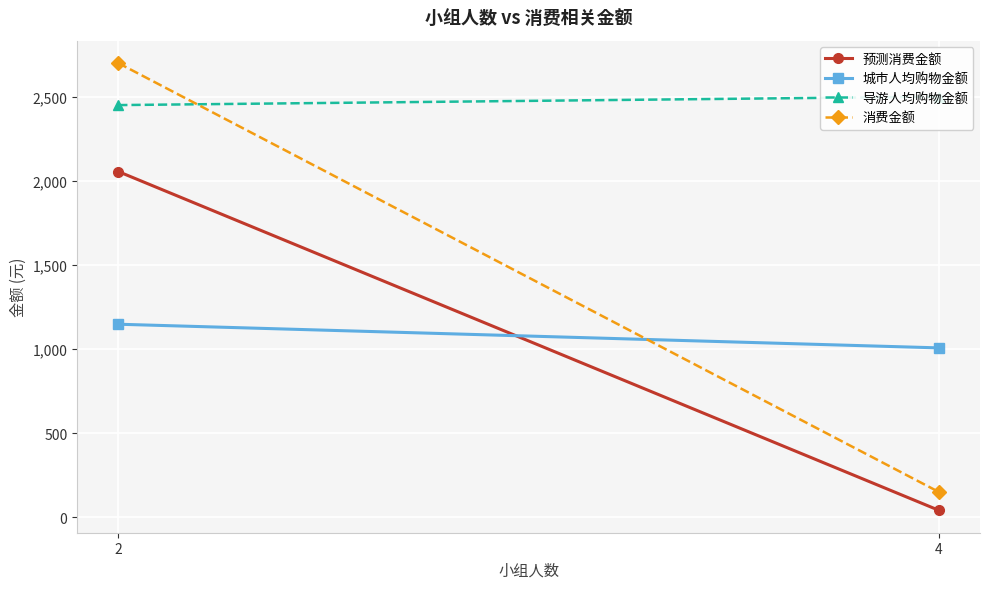

How many lines are shown in the chart?

4